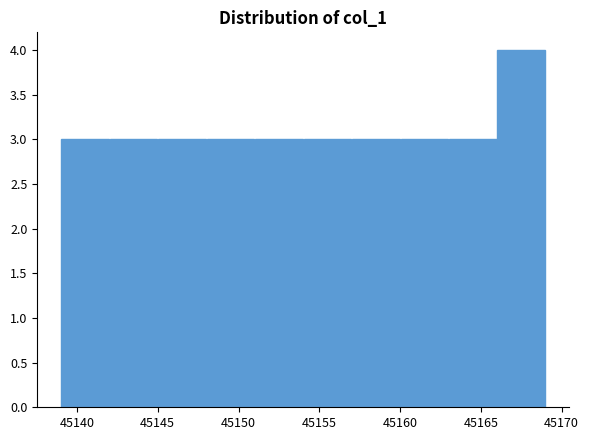

Which range on the x-axis has the tallest bar?

45166 to 45169